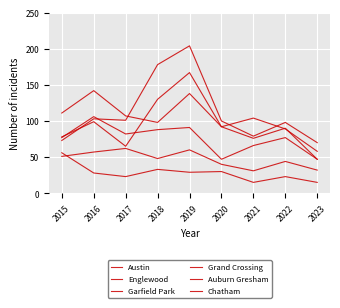

At how many categories does at least one series exceed 137?

3